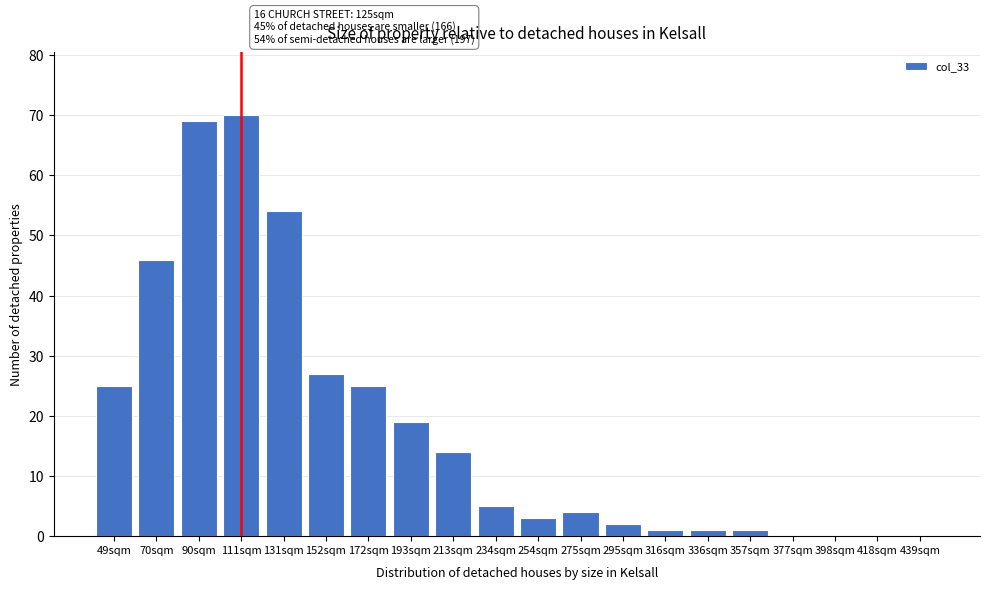

Reading left to right, transcribe all the data shown in this chart.

49sqm=25	70sqm=46	90sqm=69	111sqm=70	131sqm=54	152sqm=27	172sqm=25	193sqm=19	213sqm=14	234sqm=5	254sqm=3	275sqm=4	295sqm=2	316sqm=1	336sqm=1	357sqm=1	377sqm=0	398sqm=0	418sqm=0	439sqm=0